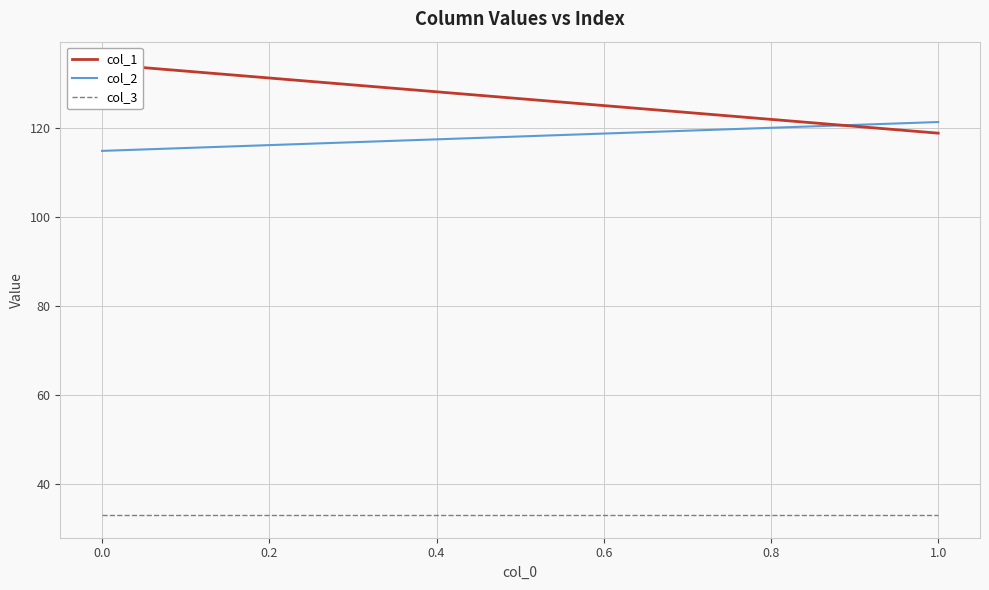

What is the greatest value displayed?

134.3